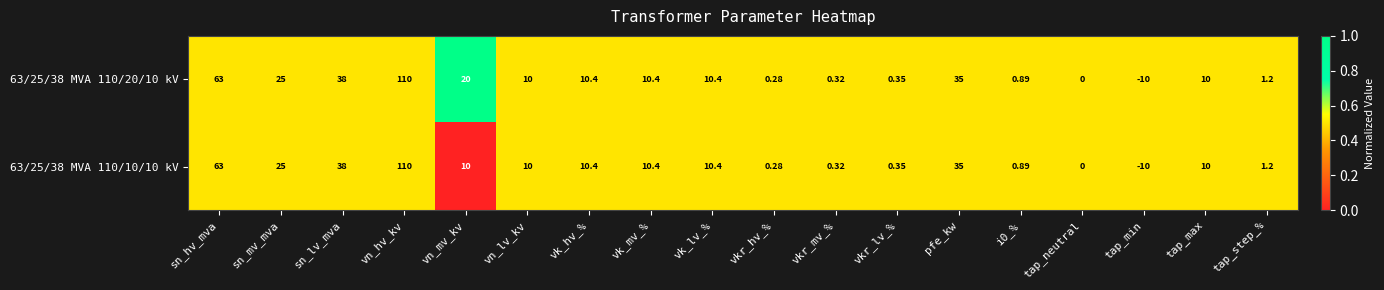

Which category has the lowest value across all series?

tap_min